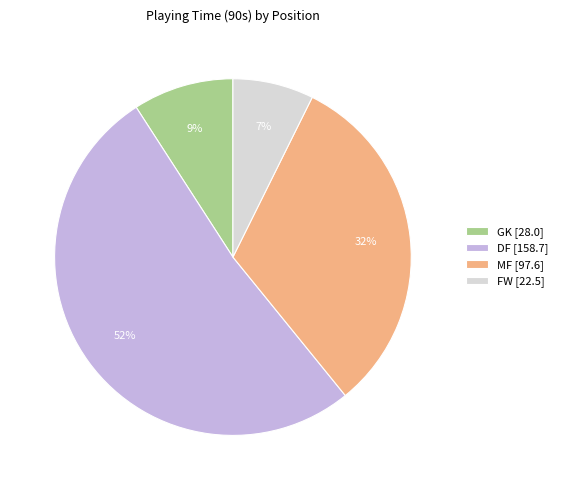

Is DF the majority of the pie?

Yes